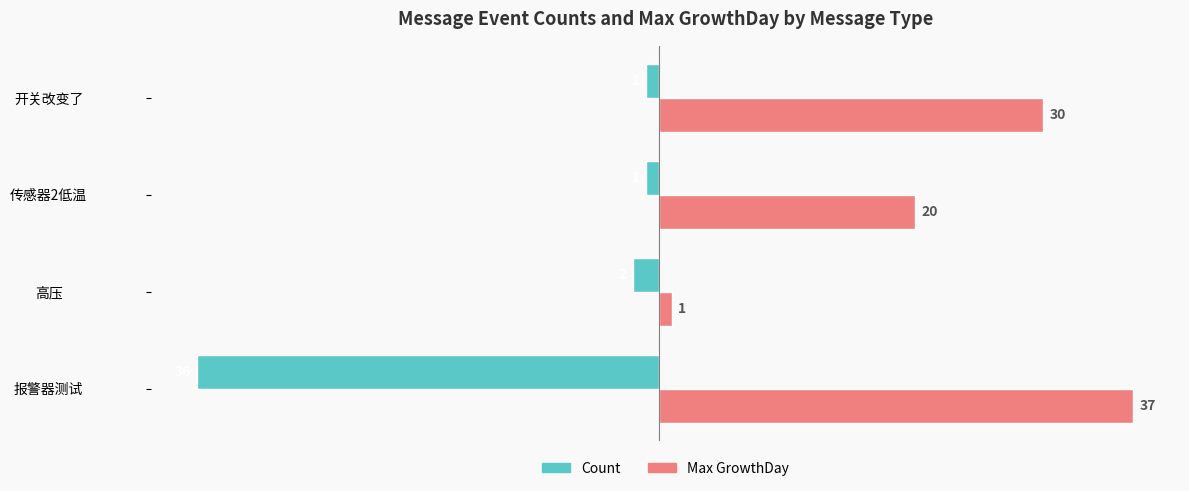

What is the minimum value shown in the chart?

-36